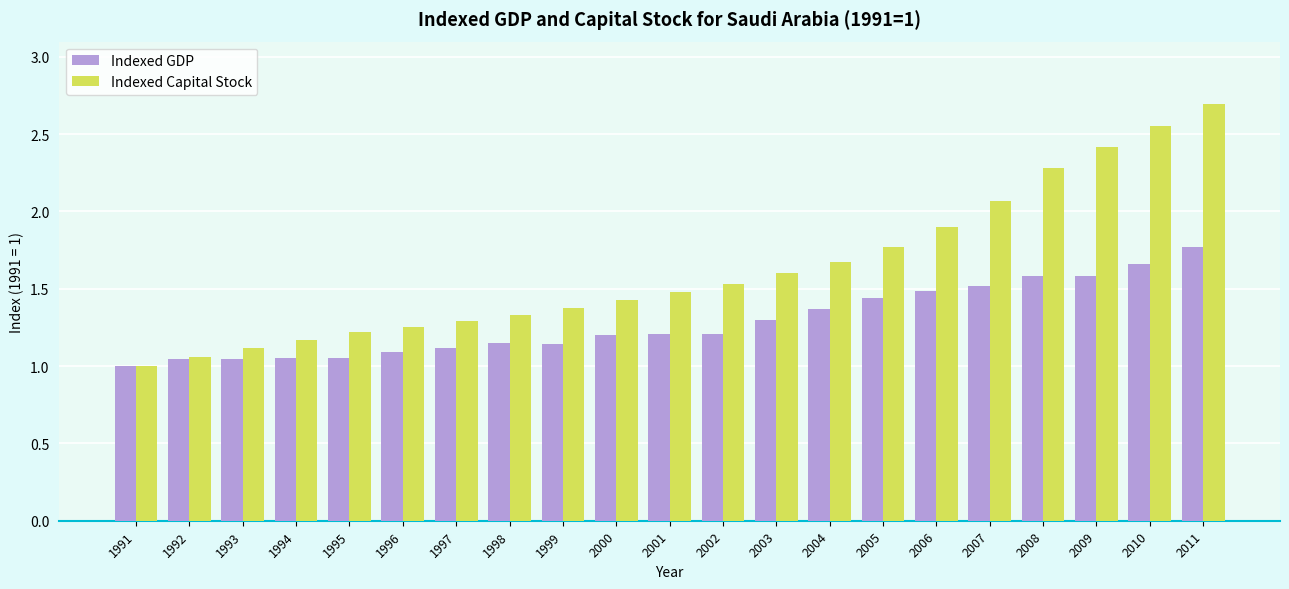

What is the difference between the highest and lowest values at 1998?

0.2